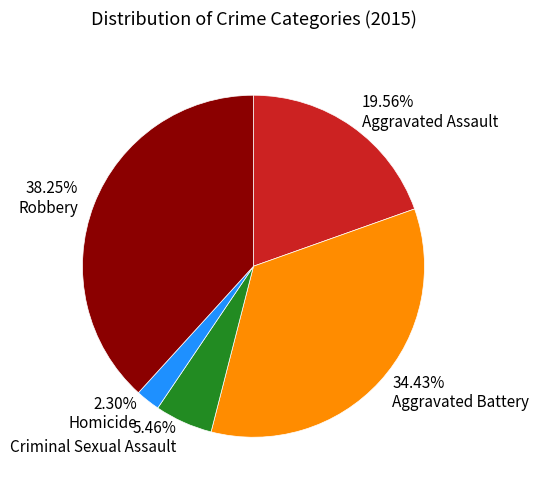

Which slice is the smallest?

2.30% Homicide